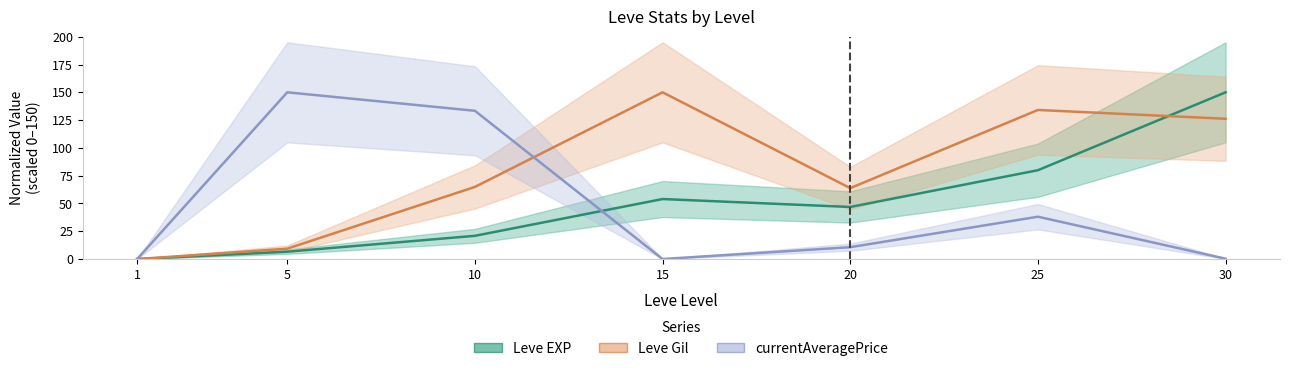

True or false: Leve EXP and currentAveragePrice cross at least once.

True